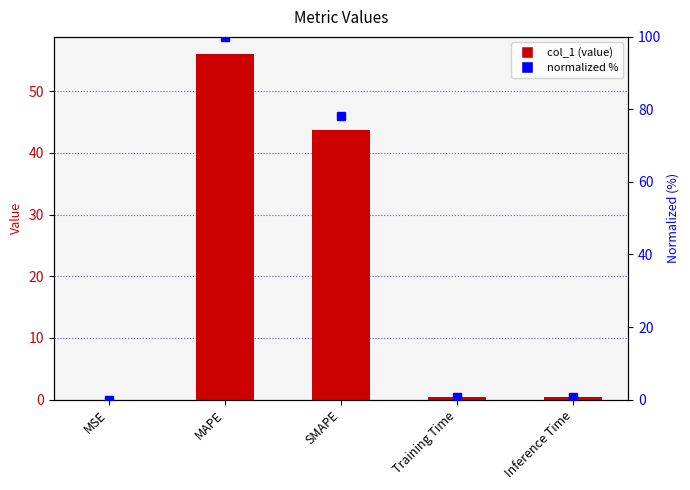

How many data points does each series have?

5